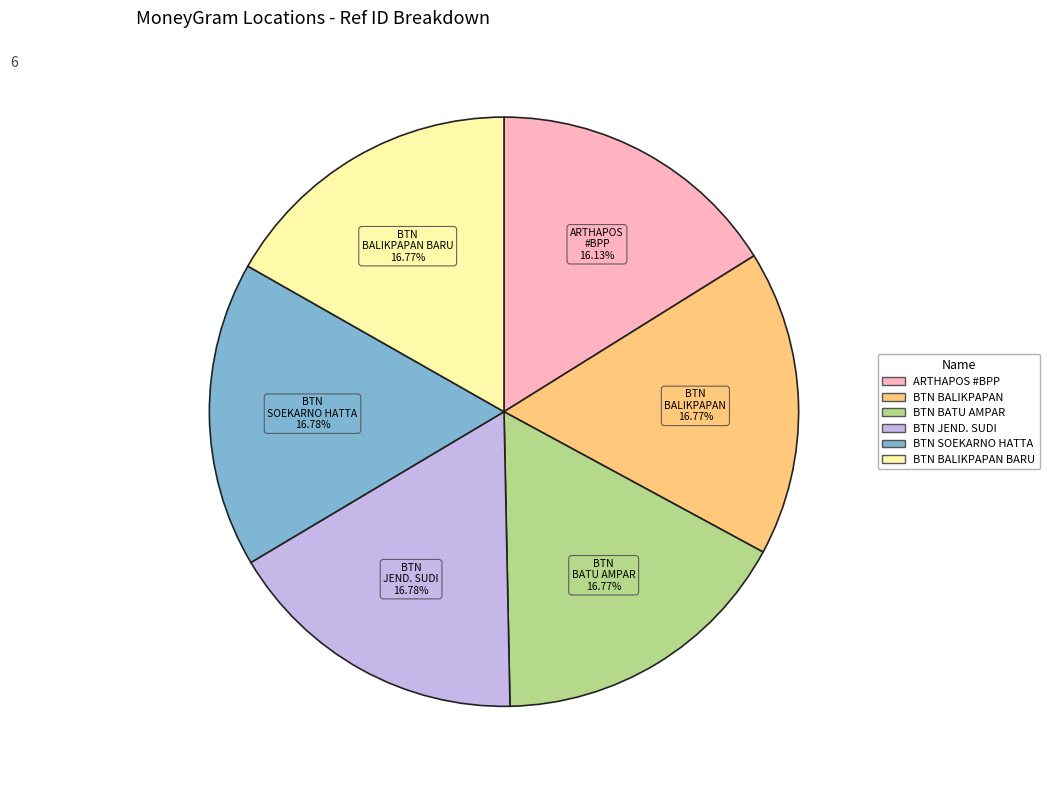

Which slice is the smallest?

ARTHAPOS #BPP